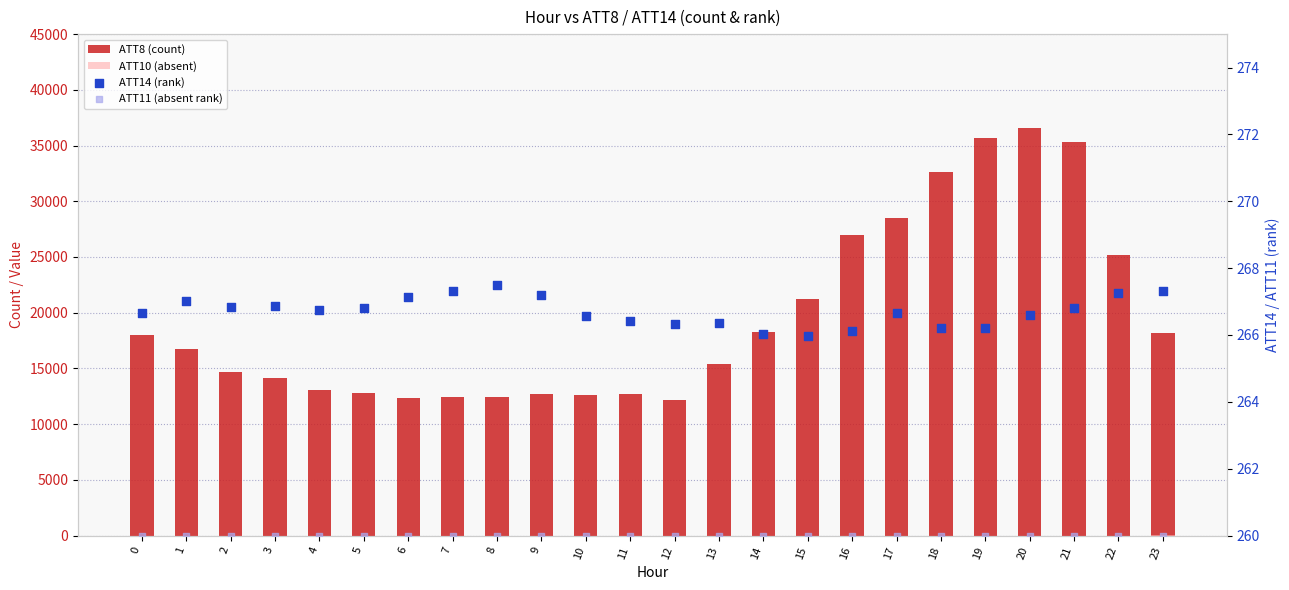

Which series reaches the maximum Y coordinate?

ATT8 (count)